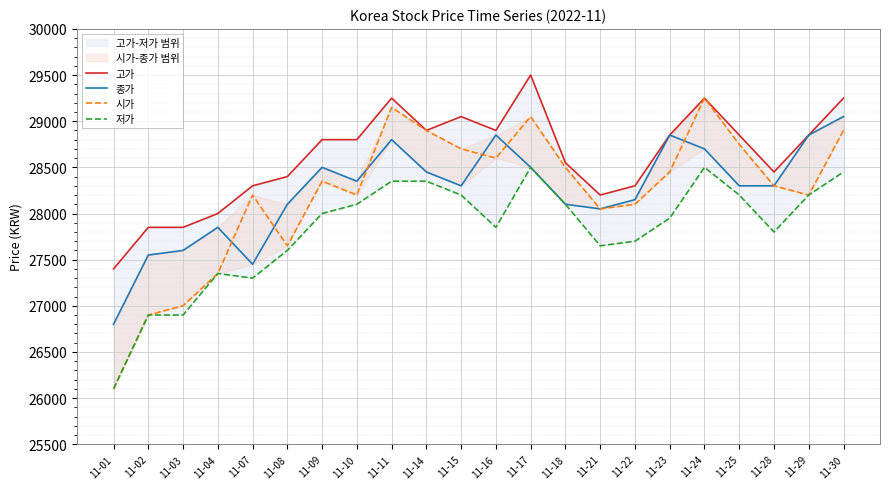

True or false: 저가 and 시가 cross at least once.

False